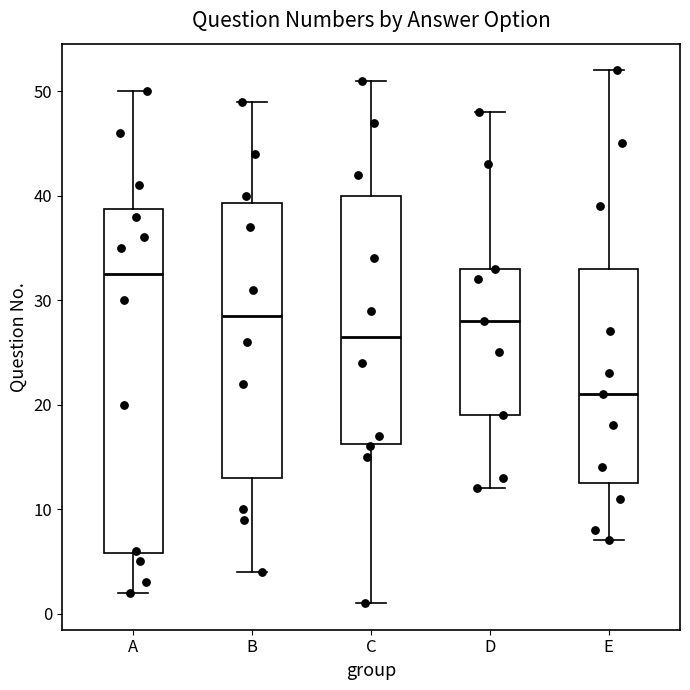

Reading left to right, read every box against the y-axis: the position of its median line, the range the box covers, and the ends of its whiskers. The values are not printed on the chart, so give them approximately, as read against the axis.

A: median 33, box 6 to 39, whiskers 2 to 50
B: median 29, box 13 to 39, whiskers 4 to 49
C: median 27, box 16 to 40, whiskers 1 to 51
D: median 28, box 19 to 33, whiskers 12 to 48
E: median 21, box 13 to 33, whiskers 7 to 52